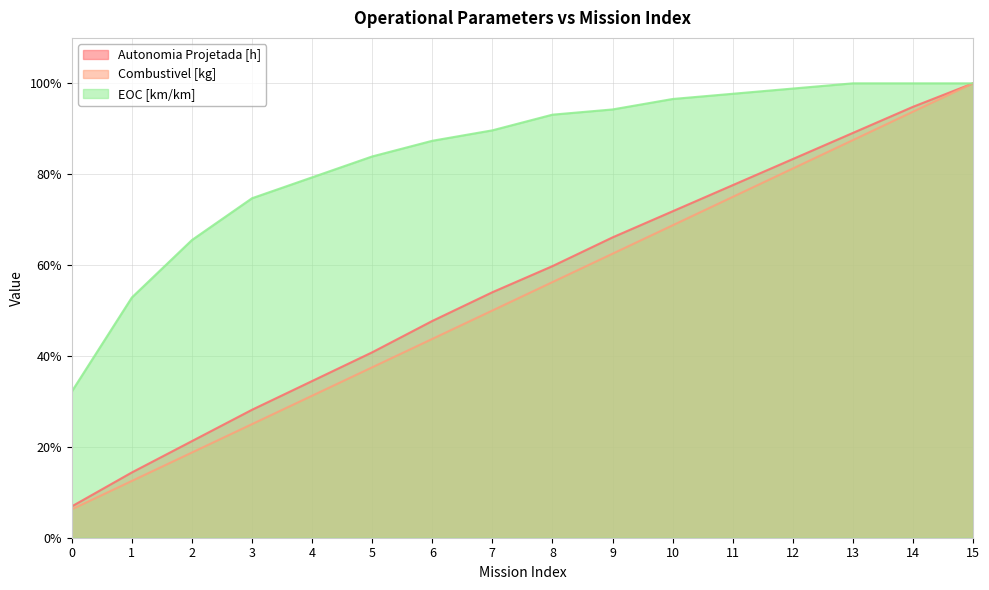

Reading left to right, what are all the values shown in this chart?

Autonomia Projetada [h]: 0.1	0.1	0.2	0.3	0.3	0.4	0.5	0.5	0.6	0.7	0.7	0.8	0.8	0.9	0.9	1.0
Combustivel [kg]: 0.1	0.1	0.2	0.2	0.3	0.4	0.4	0.5	0.6	0.6	0.7	0.8	0.8	0.9	0.9	1.0
EOC [km/km]: 0.3	0.5	0.7	0.7	0.8	0.8	0.9	0.9	0.9	0.9	1.0	1.0	1.0	1.0	1.0	1.0